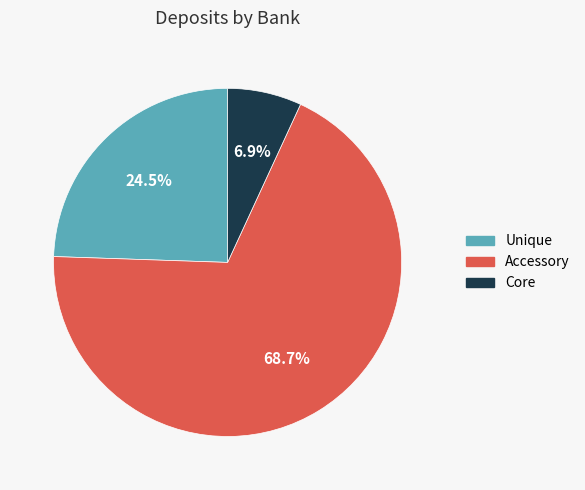

To the nearest percent, what is the difference between the largest and smallest slice percentages?

62%